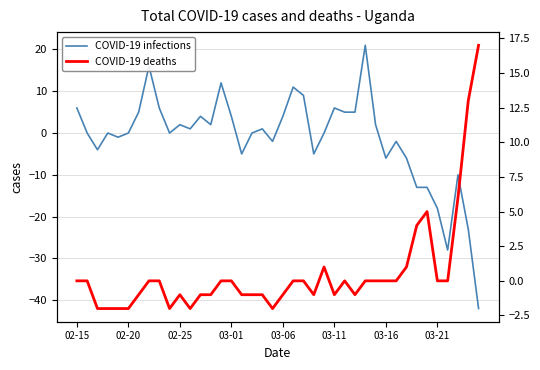

List the series in order of their peak value, lowest first.

COVID-19 deaths, COVID-19 infections